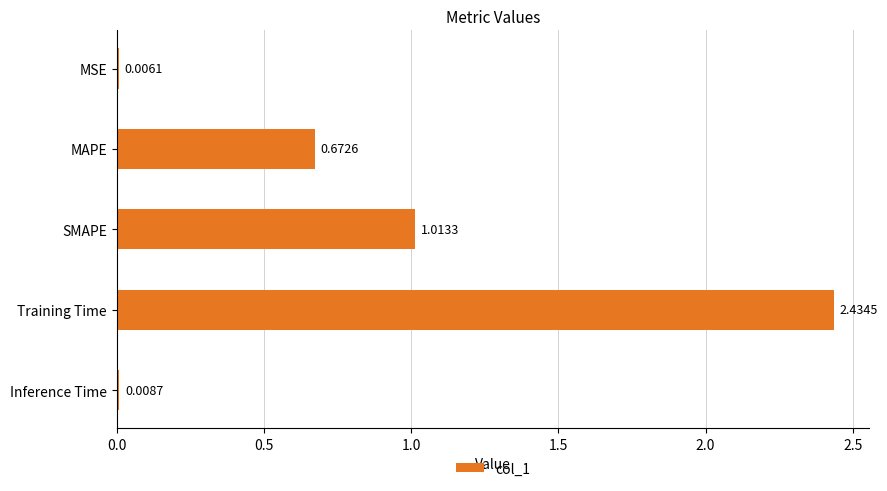

Which label corresponds to the largest value in the chart?

Training Time